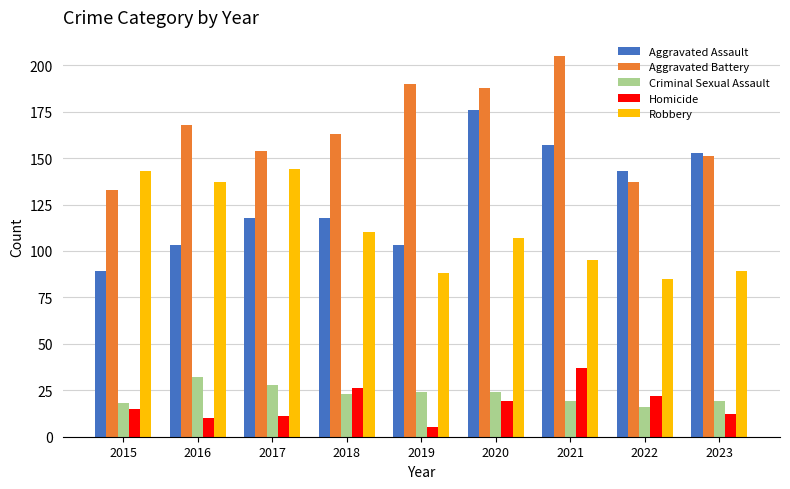

How many bars are there in total?

45